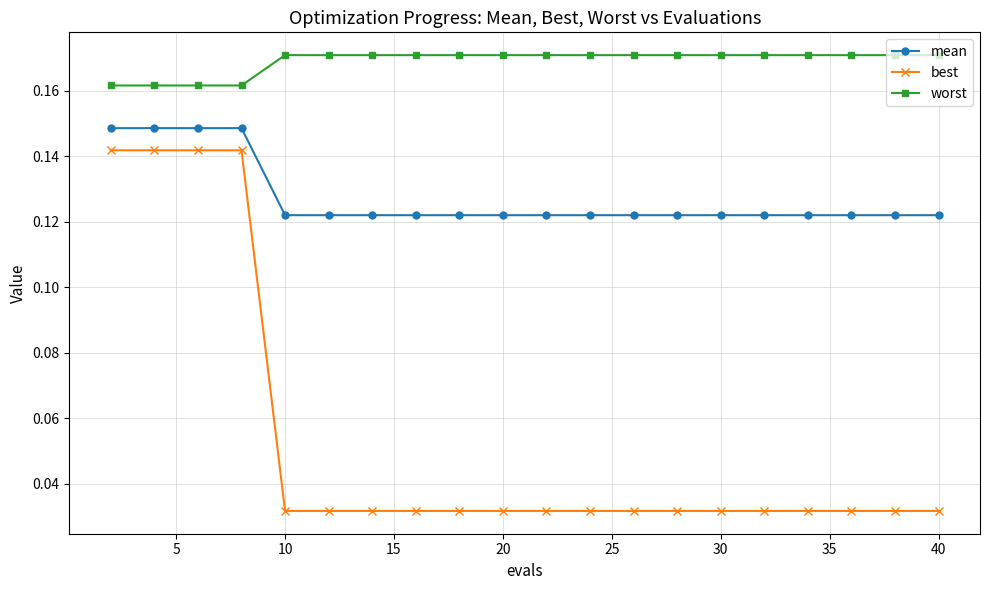

Which series has the largest total across all categories?

worst